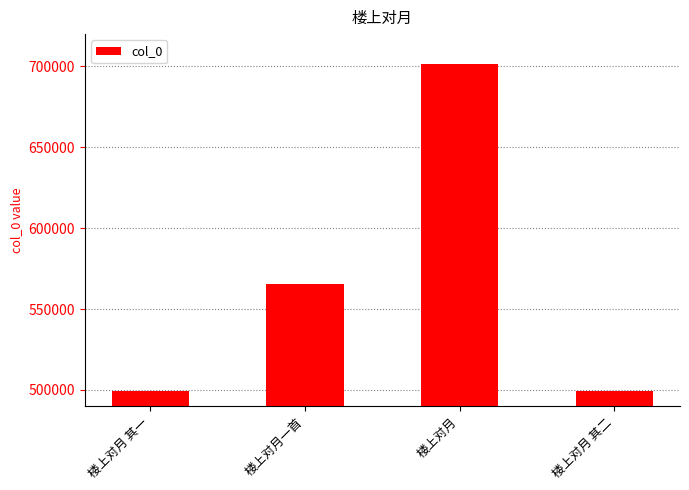

Read the value at 楼上对月一首.

565663